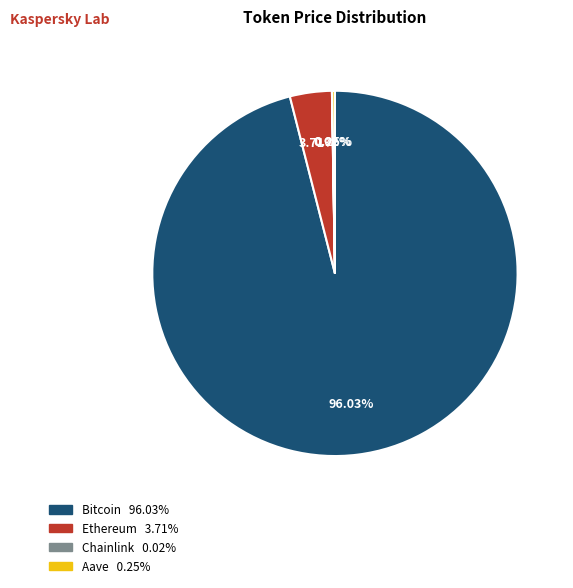

To the nearest percent, what is the difference between the largest and smallest slice percentages?

96%